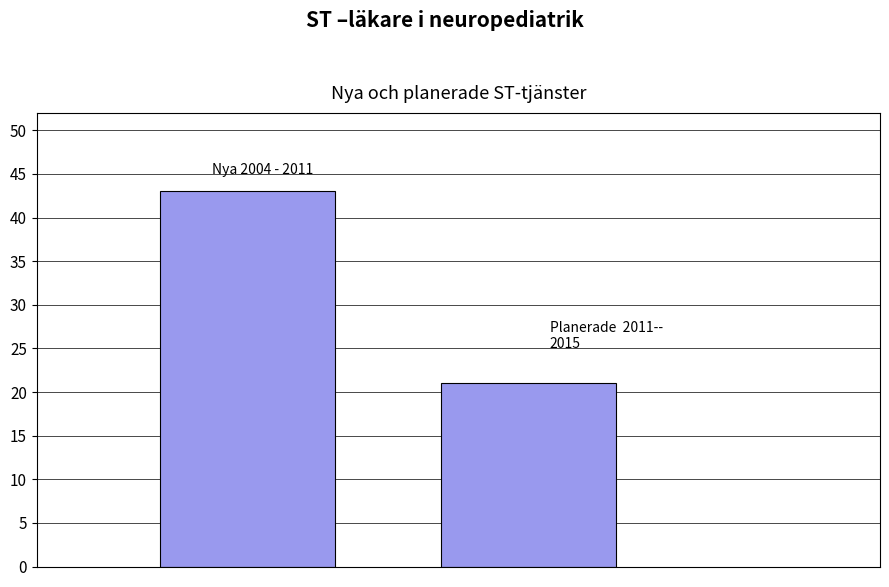

What is the sum of all values?

64